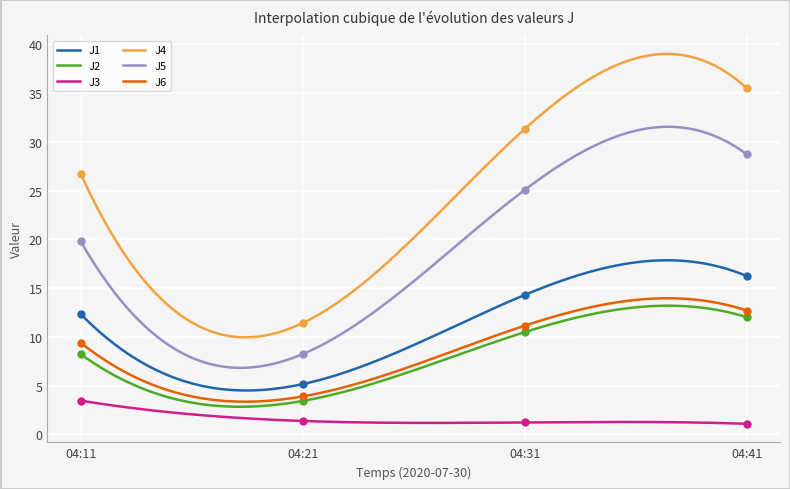

At how many categories does at least one series exceed 16?

3